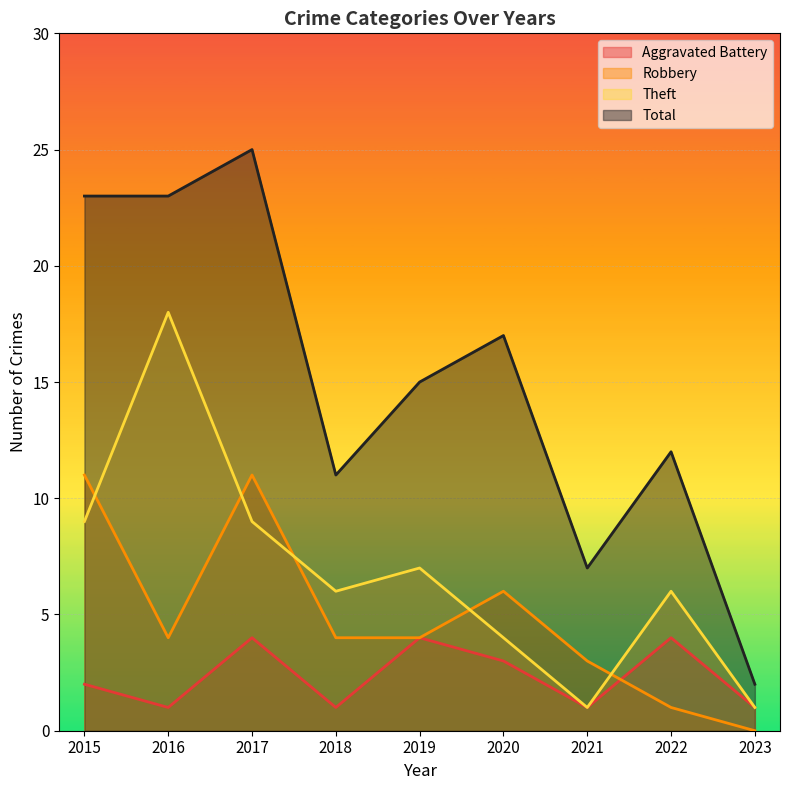

What is the highest value of the Robbery series?

11